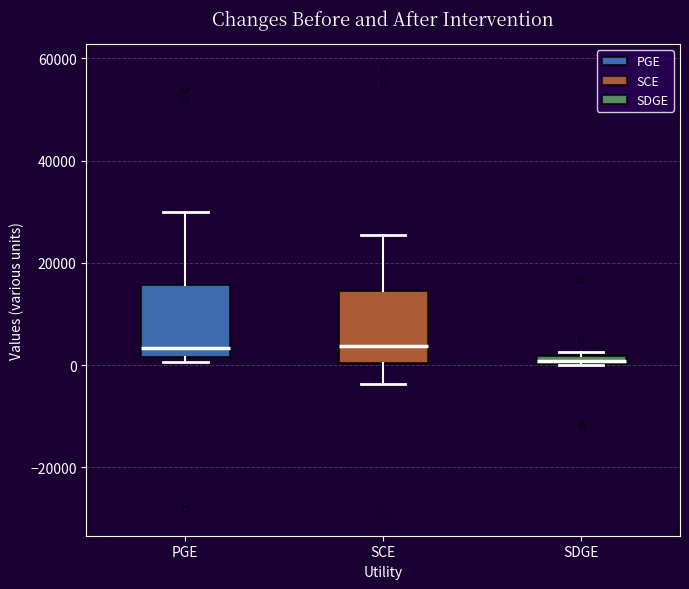

Where is the upper edge of the box for SDGE on the y-axis? The values are not printed on the chart, so give them approximately, as read against the axis.

2000